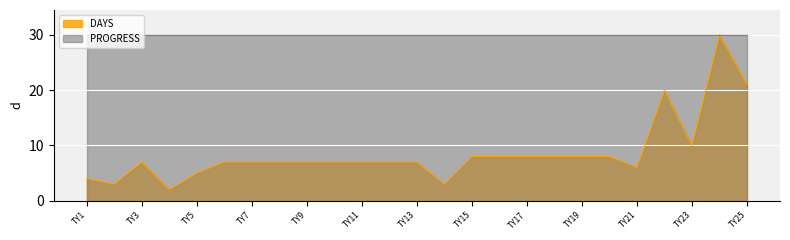

What is the minimum value shown in the chart?

2